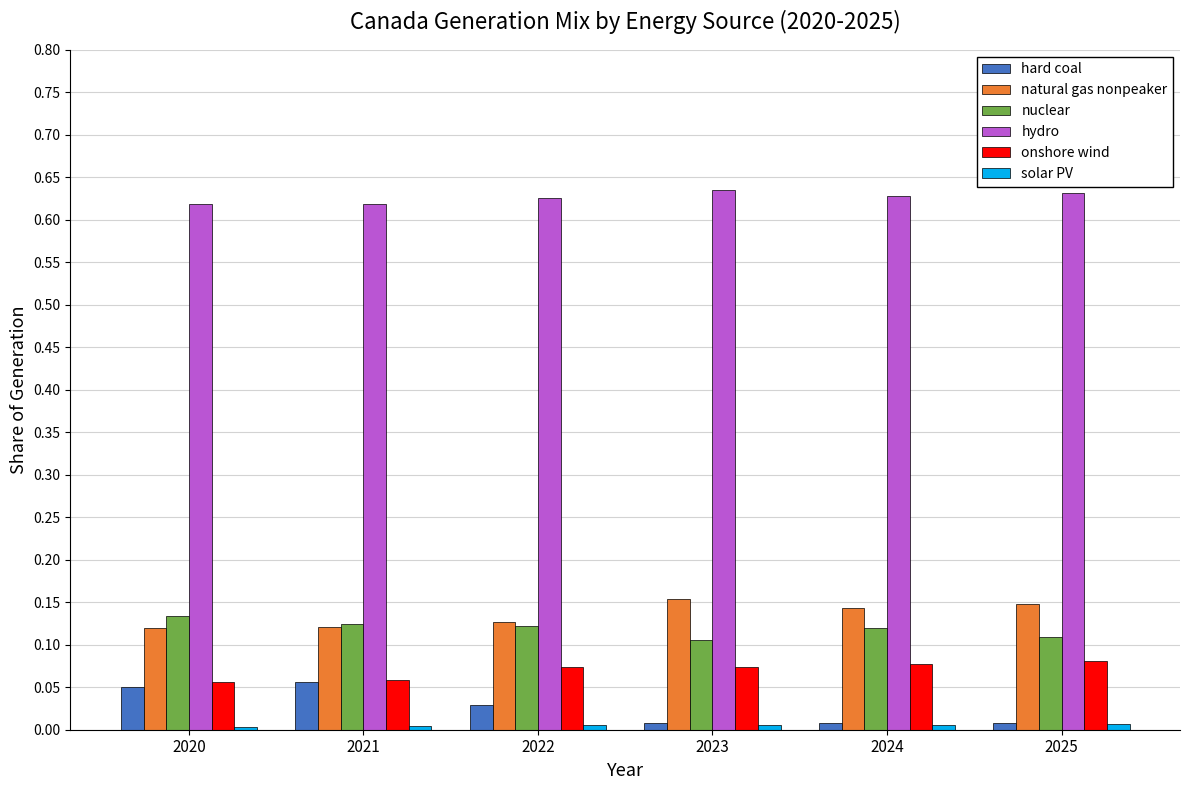

What is the sum of all hydro values?

3.8